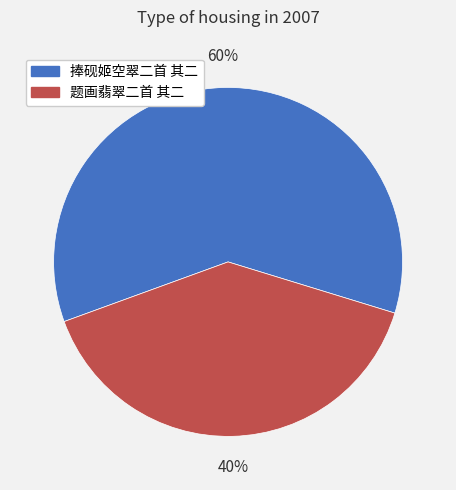

Do 题画翡翠二首 其二 and 捧砚姬空翠二首 其二 together represent more than half of the pie?

Yes